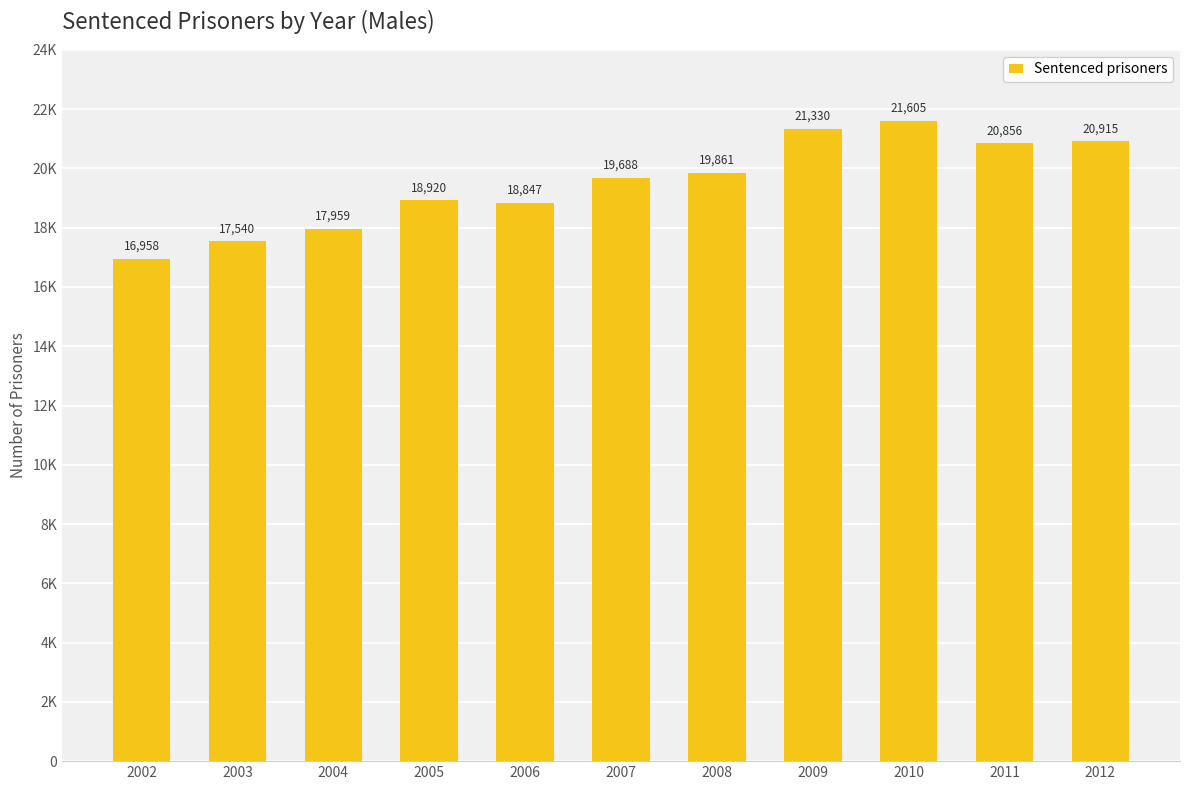

Where does the data first go above 19688?

2008